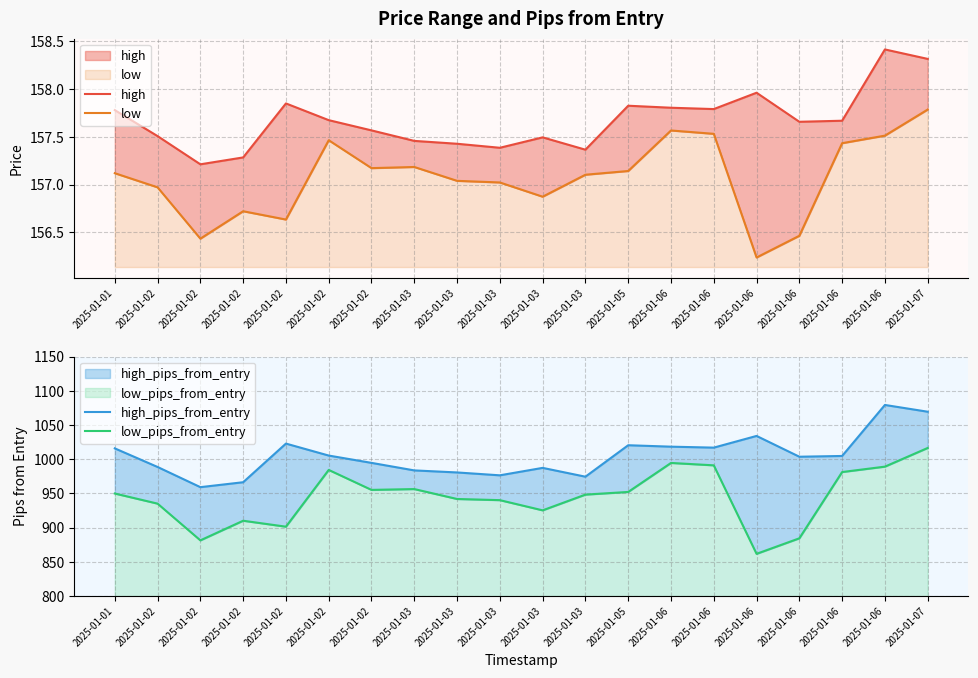

Reading right to left, transcribe all the data shown in this chart.

high: 2025-01-07=158.3	2025-01-06=158.4	2025-01-06=157.7	2025-01-06=157.7	2025-01-06=158.0	2025-01-06=157.8	2025-01-06=157.8	2025-01-05=157.8	2025-01-03=157.4	2025-01-03=157.5	2025-01-03=157.4	2025-01-03=157.4	2025-01-03=157.5	2025-01-02=157.6	2025-01-02=157.7	2025-01-02=157.8	2025-01-02=157.3	2025-01-02=157.2	2025-01-02=157.5	2025-01-01=157.8
low: 2025-01-07=157.8	2025-01-06=157.5	2025-01-06=157.4	2025-01-06=156.5	2025-01-06=156.2	2025-01-06=157.5	2025-01-06=157.6	2025-01-05=157.1	2025-01-03=157.1	2025-01-03=156.9	2025-01-03=157.0	2025-01-03=157.0	2025-01-03=157.2	2025-01-02=157.2	2025-01-02=157.5	2025-01-02=156.6	2025-01-02=156.7	2025-01-02=156.4	2025-01-02=157.0	2025-01-01=157.1
high_pips_from_entry: 2025-01-07=1069.5	2025-01-06=1079.4	2025-01-06=1004.8	2025-01-06=1003.7	2025-01-06=1034.1	2025-01-06=1017.0	2025-01-06=1018.4	2025-01-05=1020.5	2025-01-03=974.5	2025-01-03=987.4	2025-01-03=976.5	2025-01-03=980.7	2025-01-03=983.7	2025-01-02=994.7	2025-01-02=1005.4	2025-01-02=1022.9	2025-01-02=966.4	2025-01-02=959.2	2025-01-02=988.7	2025-01-01=1015.9
low_pips_from_entry: 2025-01-07=1016.5	2025-01-06=989.2	2025-01-06=981.3	2025-01-06=884.4	2025-01-06=861.7	2025-01-06=991.1	2025-01-06=994.6	2025-01-05=952.2	2025-01-03=948.3	2025-01-03=925.3	2025-01-03=940.2	2025-01-03=941.9	2025-01-03=956.4	2025-01-02=955.2	2025-01-02=984.4	2025-01-02=901.4	2025-01-02=910.1	2025-01-02=881.4	2025-01-02=935.1	2025-01-01=949.9